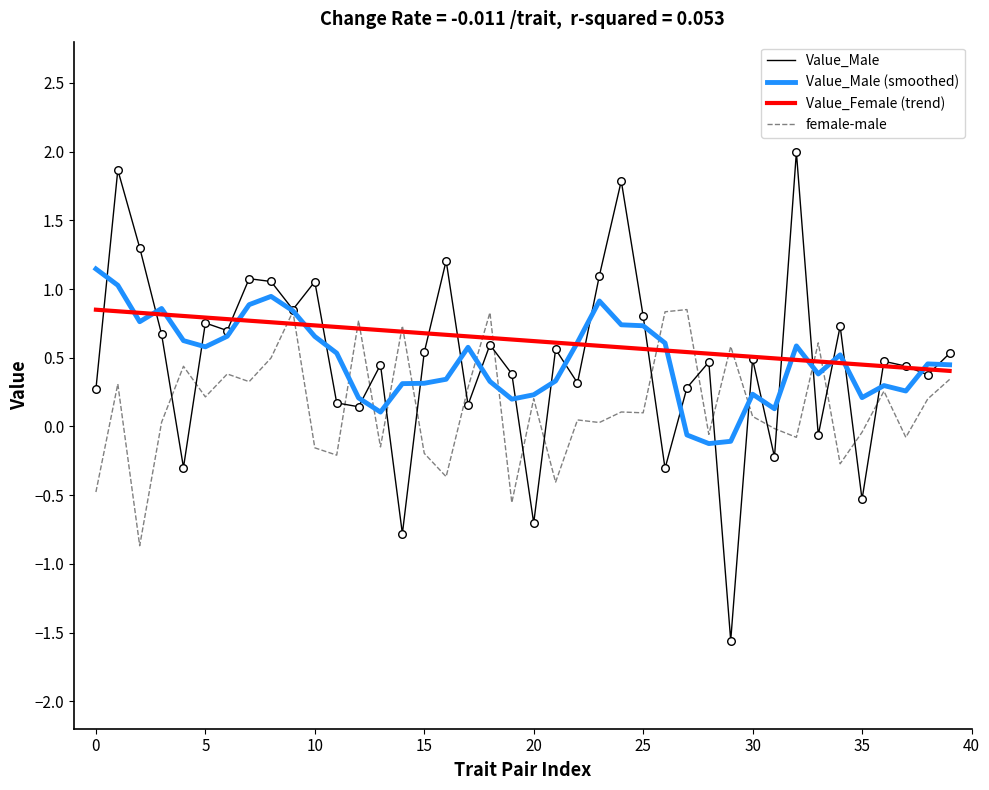

Which series has the largest range (max minus min)?

Value_Male